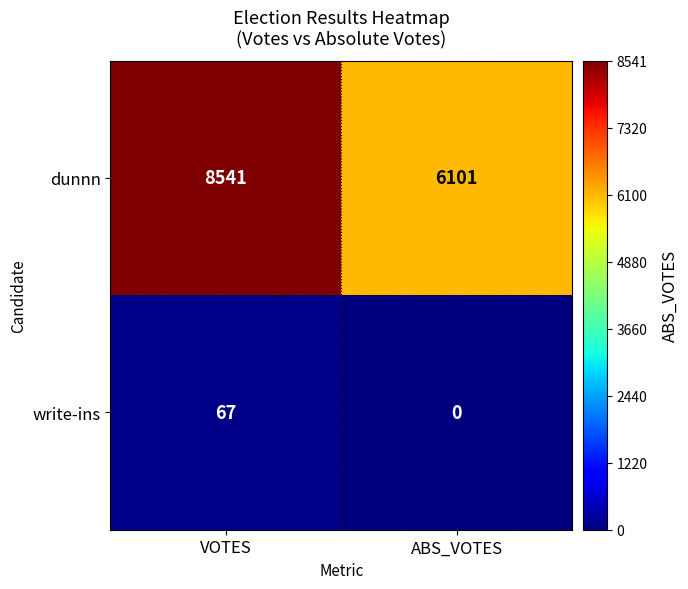

Count the number of categories in the chart.

2